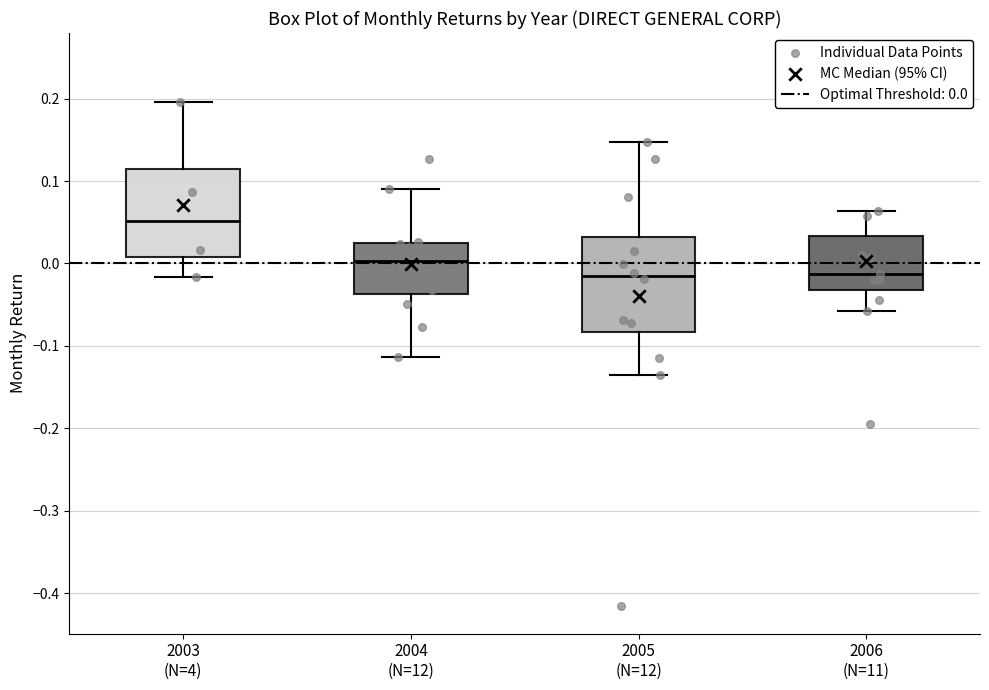

Where does the median line of the box for 2004 (N=12) sit on the y-axis? The values are not printed on the chart, so give them approximately, as read against the axis.

0.00